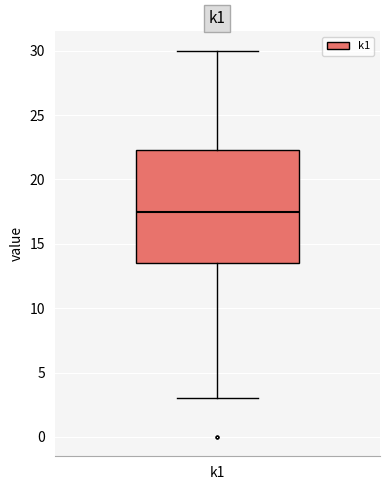

Where does the median line of the box for k1 sit on the y-axis? The values are not printed on the chart, so give them approximately, as read against the axis.

17.5